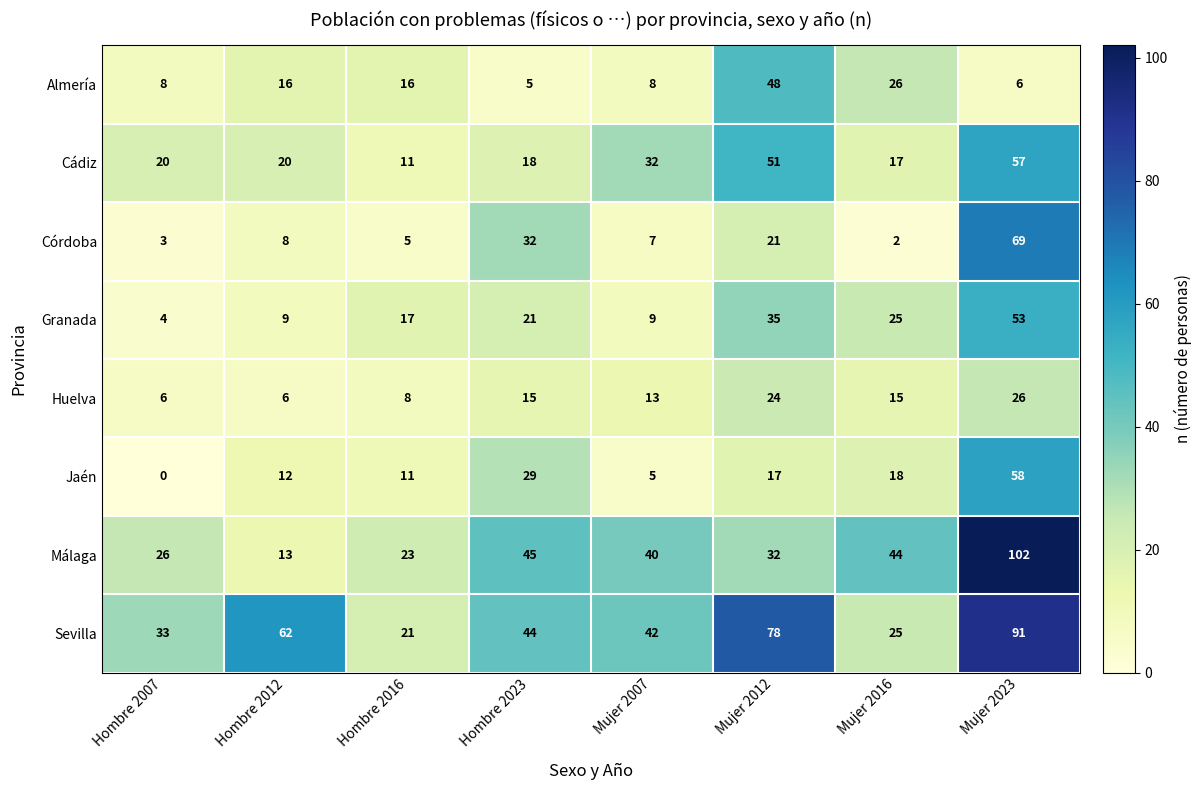

At which label does Jaén first exceed 17?

Hombre 2023